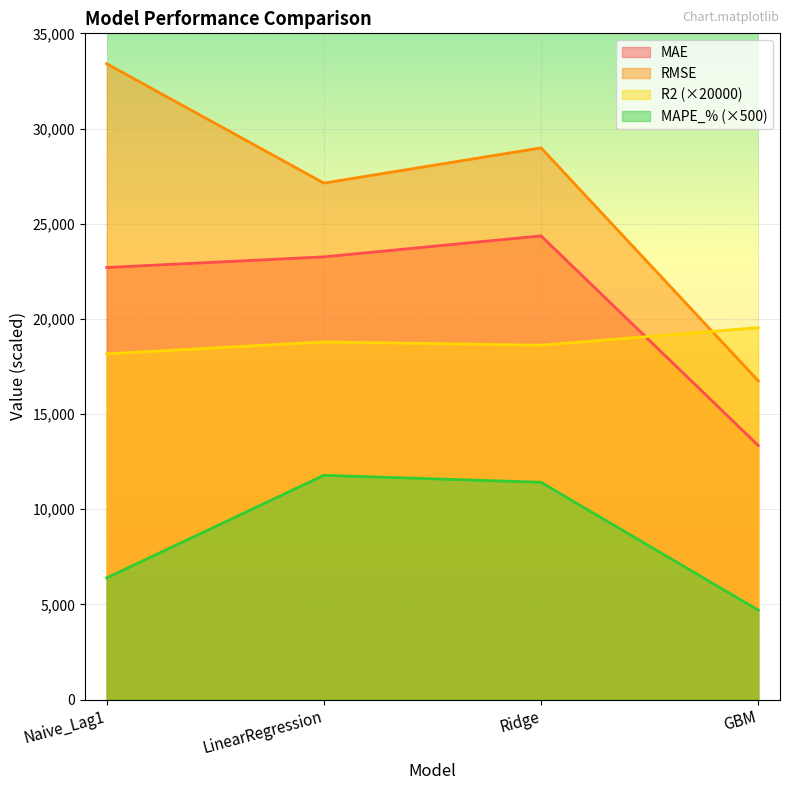

Rank the categories by R2 value from highest to lowest.

GBM, LinearRegression, Ridge, Naive_Lag1